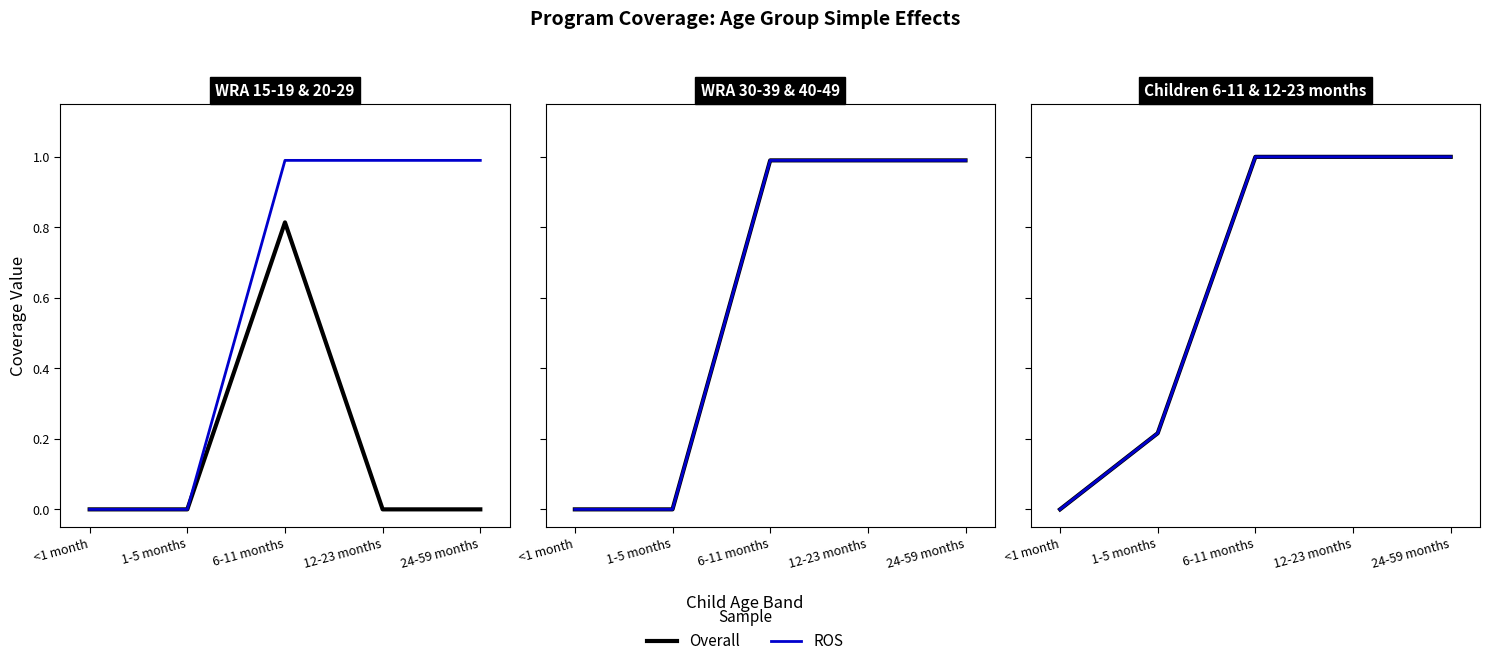

The ROS series shows 1.6 at 12-23 months. True or false?

False